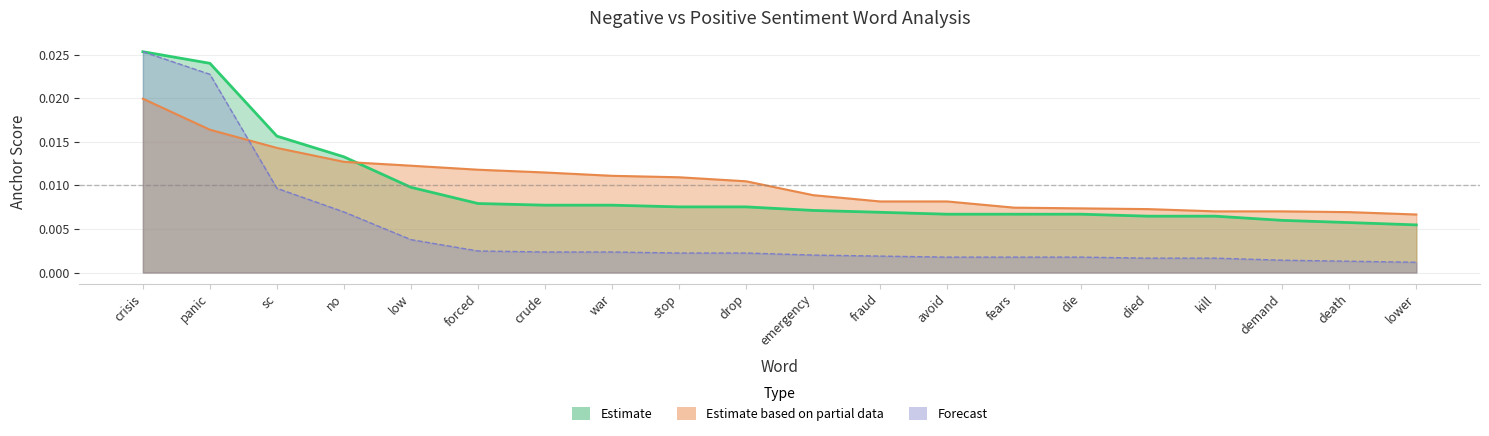

What position from the left is war?

8